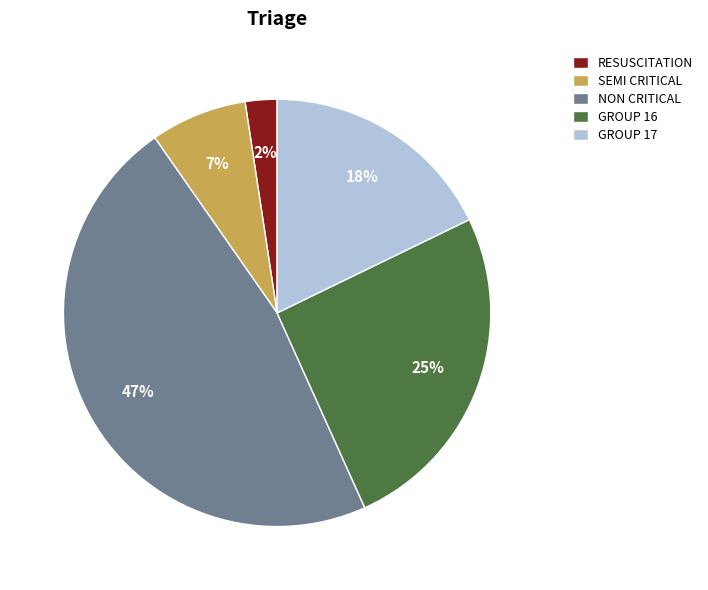

Is it true that RESUSCITATION is 2% of the pie?

True